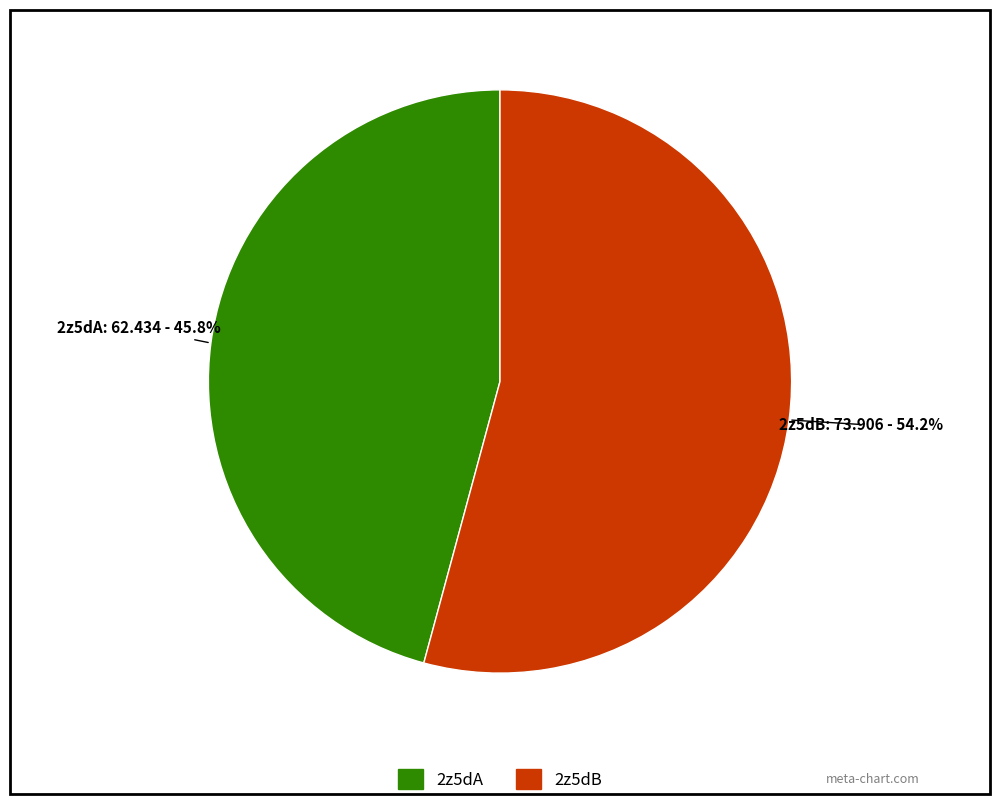

Which slice is the smallest?

2z5dA